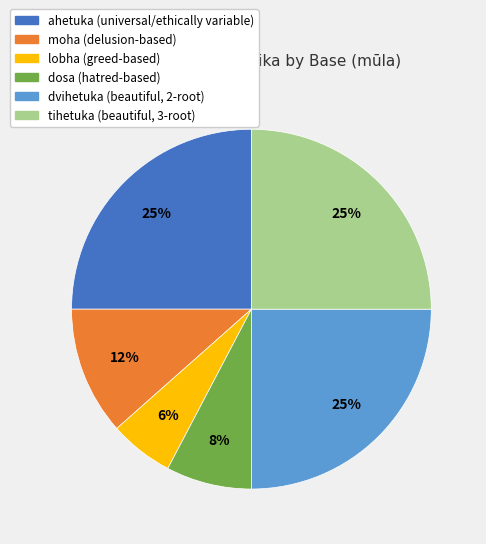

Is the sum of dosa and lobha greater than half?

No